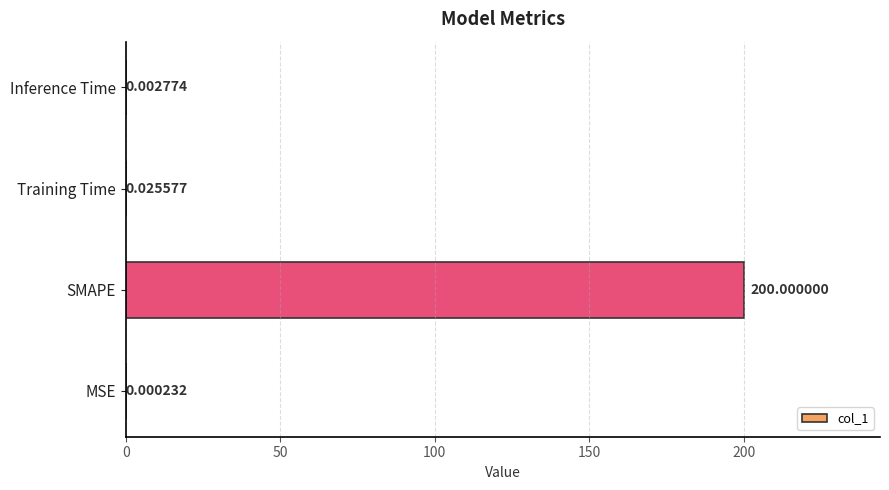

Between Inference Time and Training Time, which is larger?

Training Time